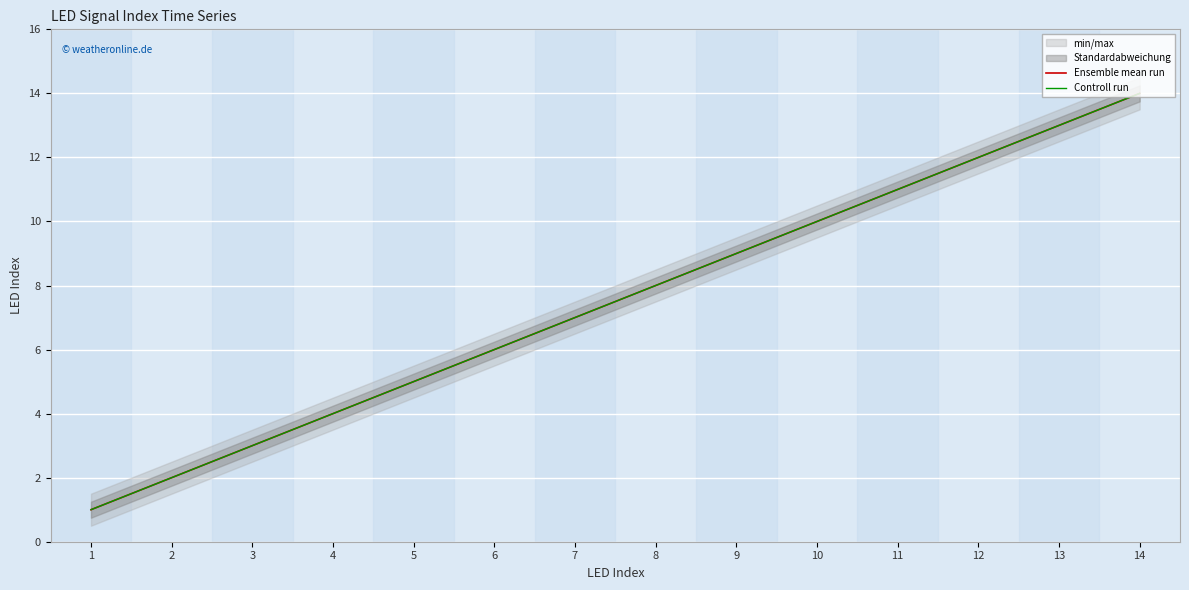

What is the difference between the Ensemble mean run values at 7 and 3?

4